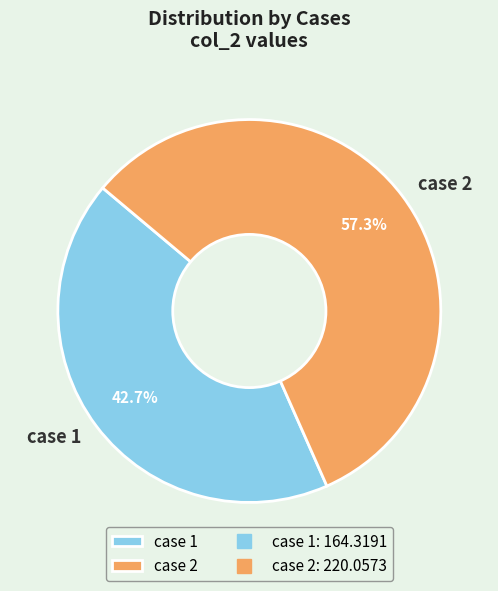

Approximately how many times larger is the value at case 2 compared to case 1?

1.3